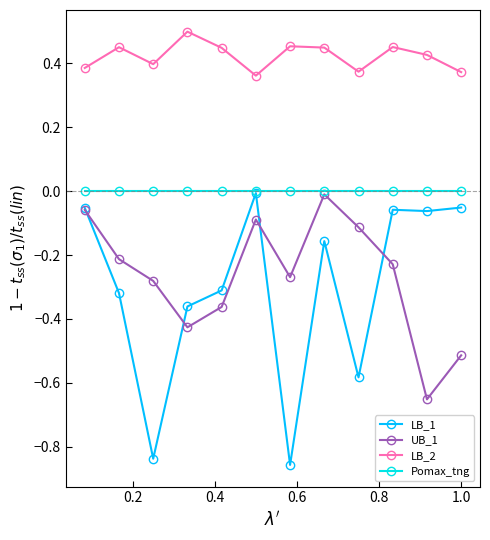

Which series has the largest total across all categories?

LB_2